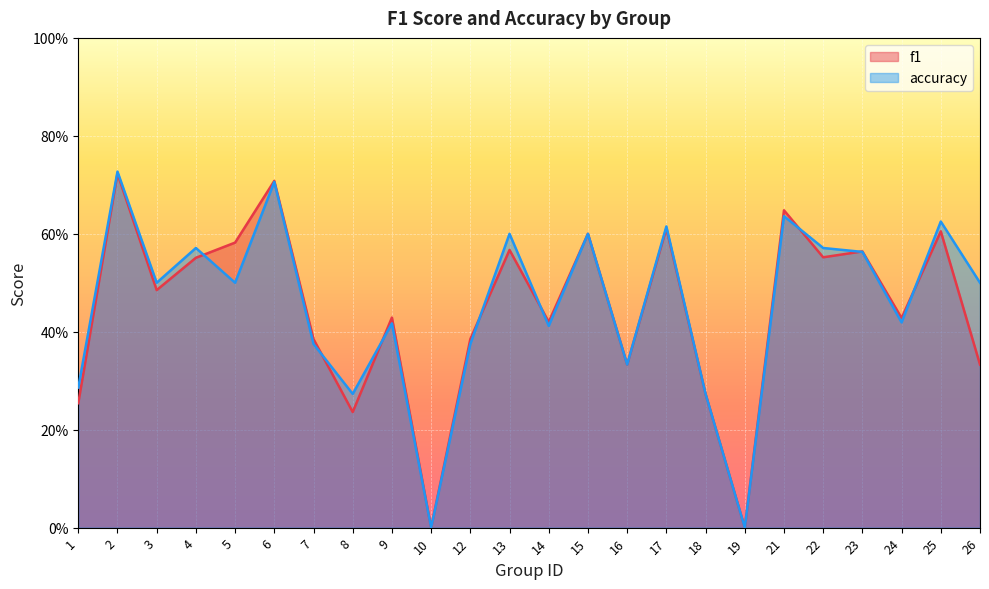

Rank the series by their average value, from highest to lowest.

accuracy, f1